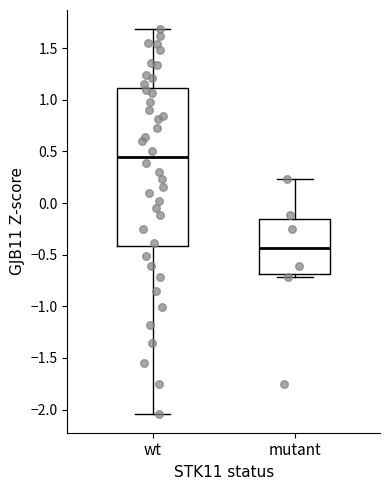

Which box has the lowest median line?

mutant